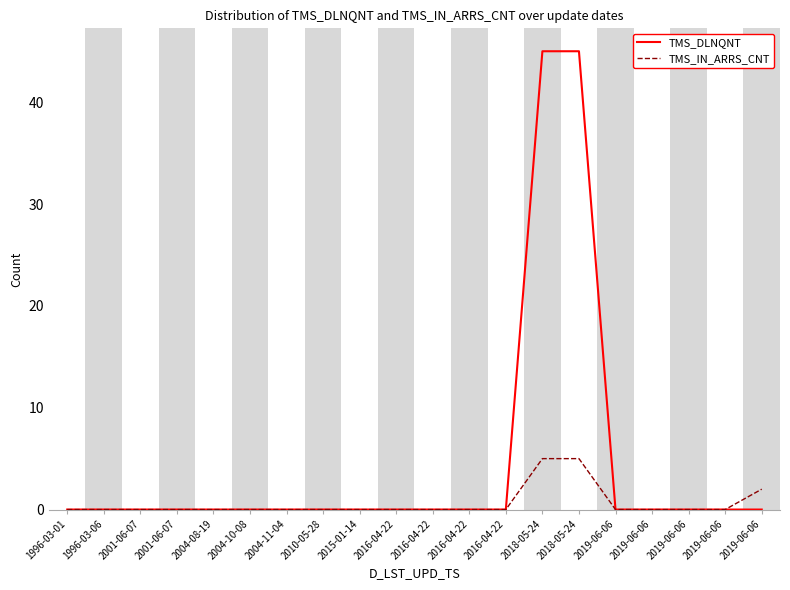

What is the sum of all TMS_IN_ARRS_CNT values?

12